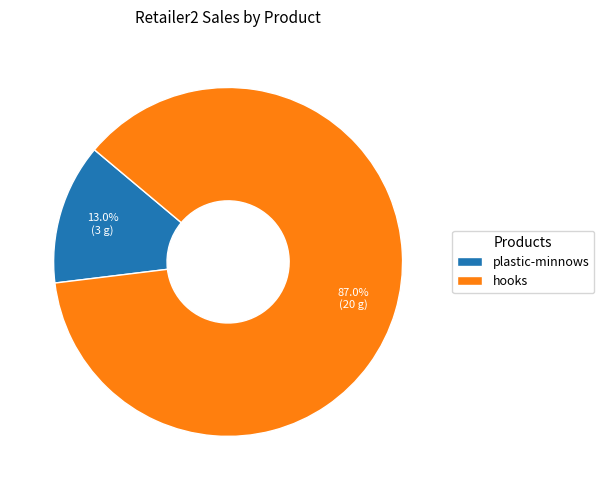

Do plastic-minnows and hooks together represent more than half of the pie?

Yes